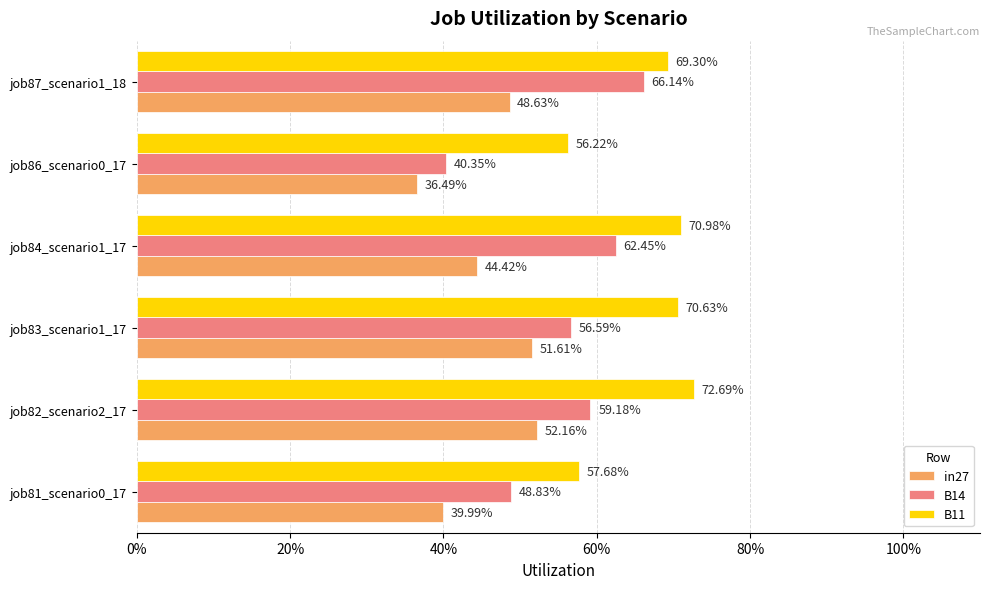

What are all the series names shown in the legend?

in27, B14, B11